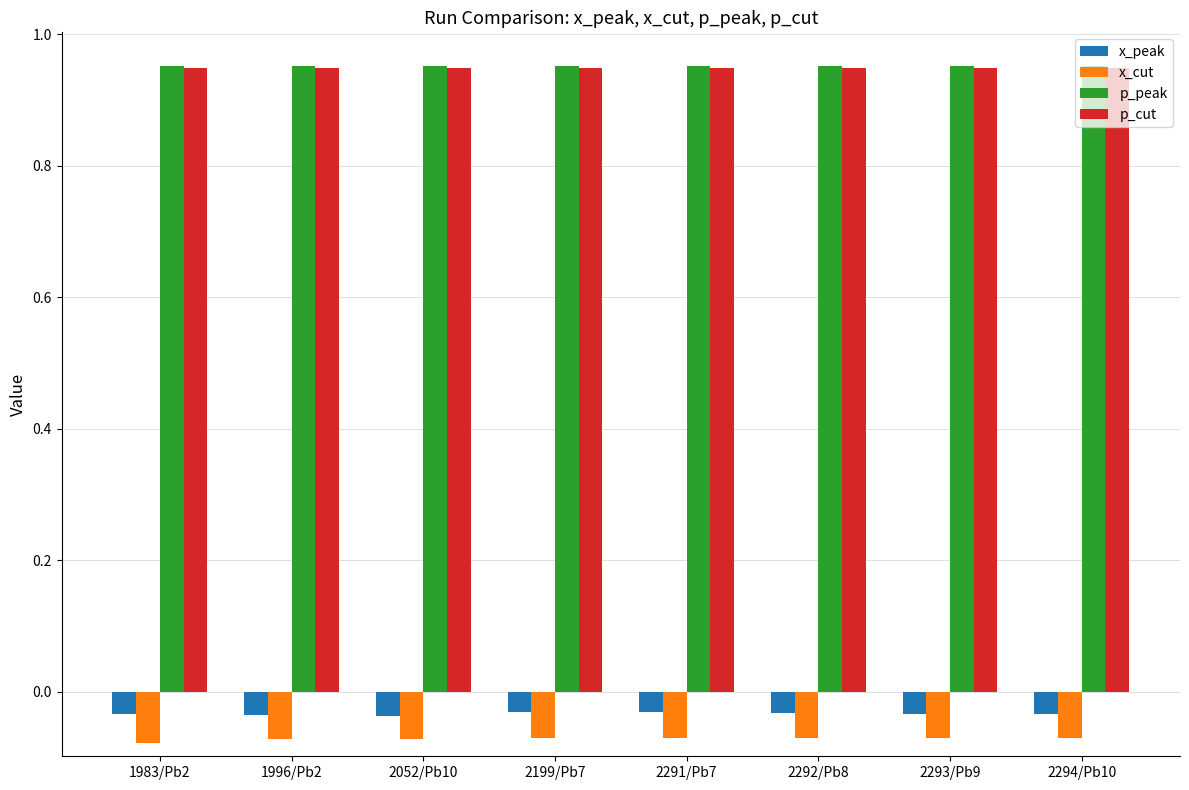

True or false: p_cut has a value of 1.4 at 2294/Pb10.

False